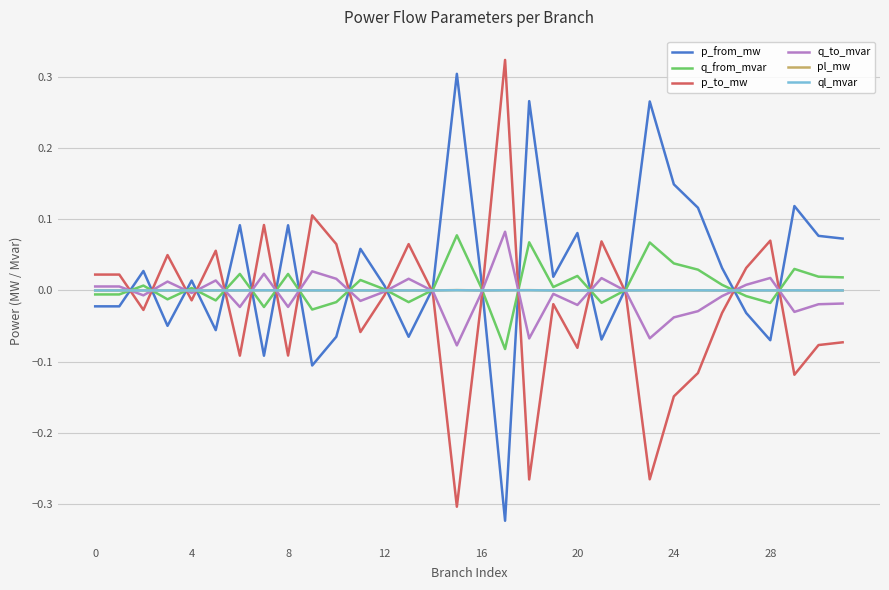

What is the lowest value of the p_from_mw series?

-0.3